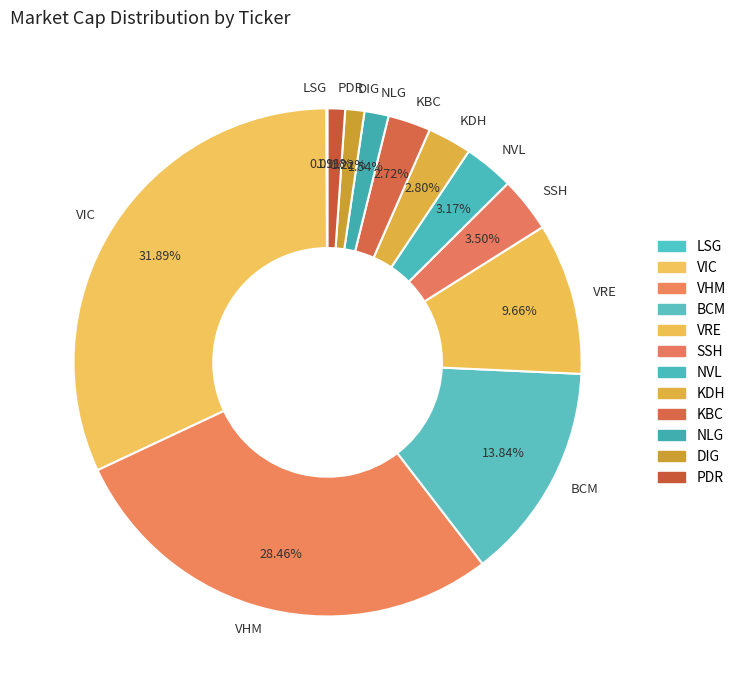

Which slice is the largest?

VIC